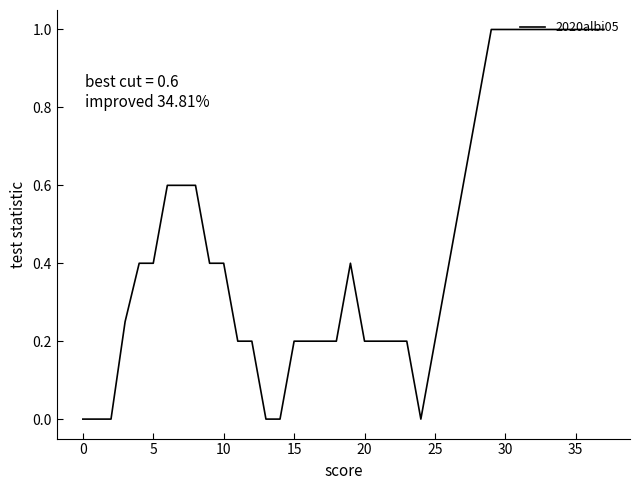

What is the sum of all values?

17.1